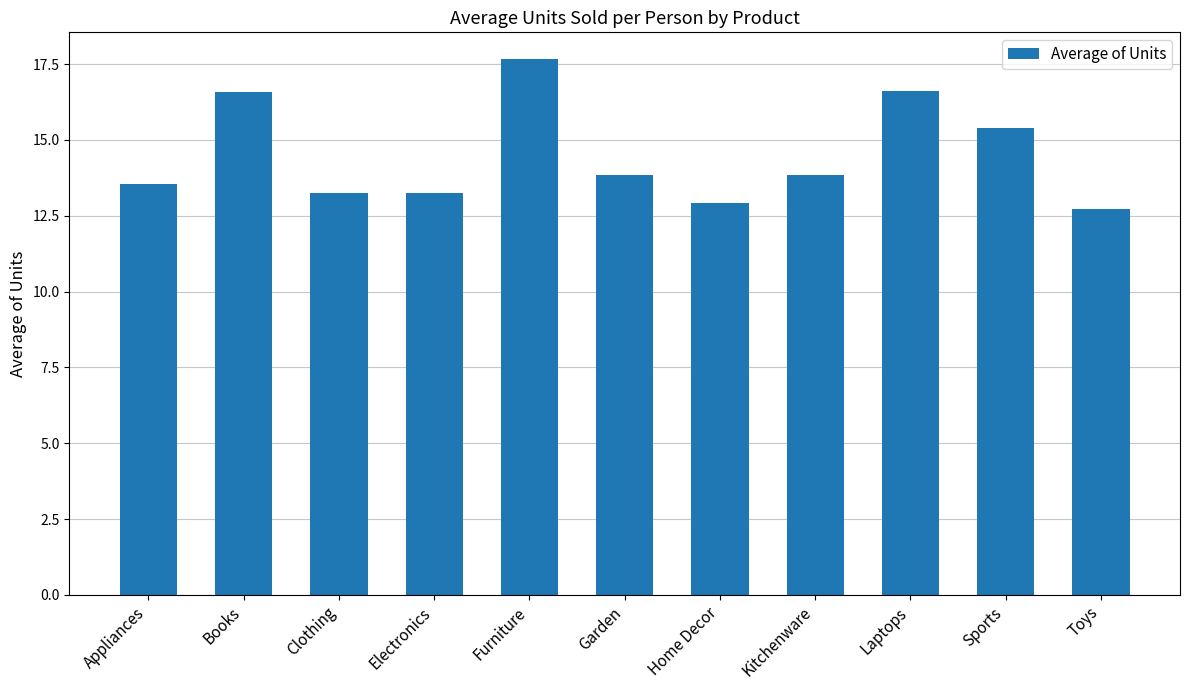

What is the difference between the values at Clothing and Toys?

0.5